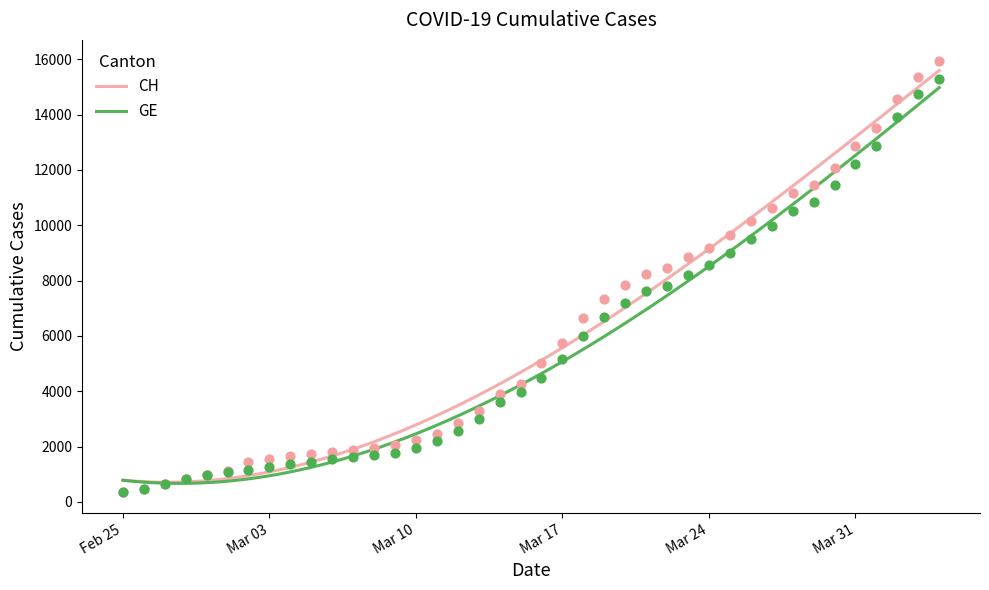

What are all the series names shown in the legend?

CH, GE